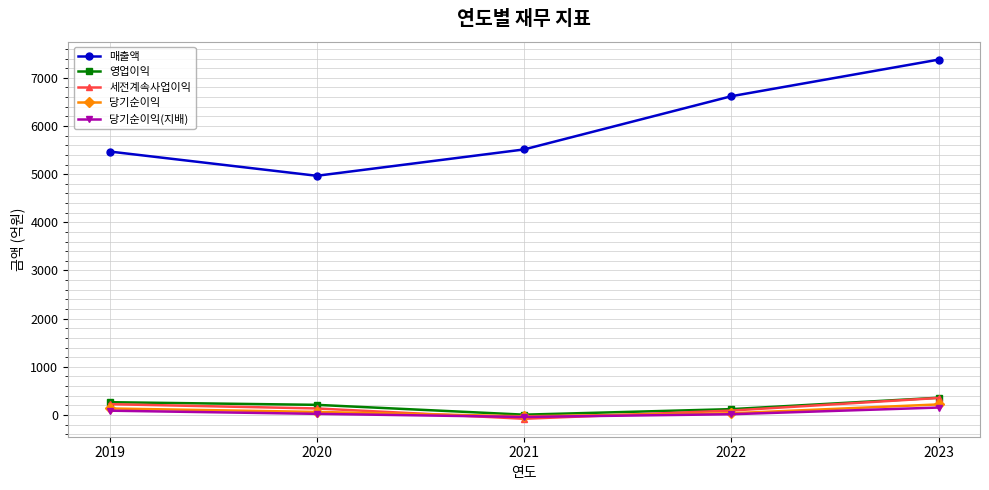

At how many categories does at least one series exceed 1338?

5